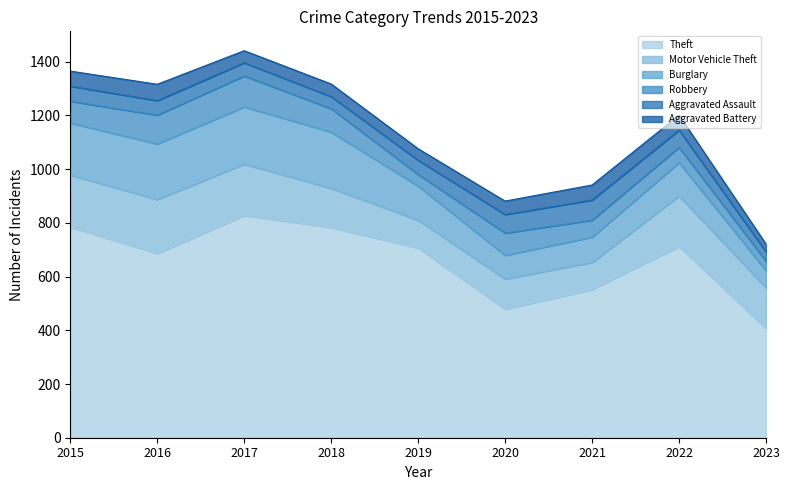

What are all the series names shown in the legend?

Theft, Motor Vehicle Theft, Burglary, Robbery, Aggravated Assault, Aggravated Battery